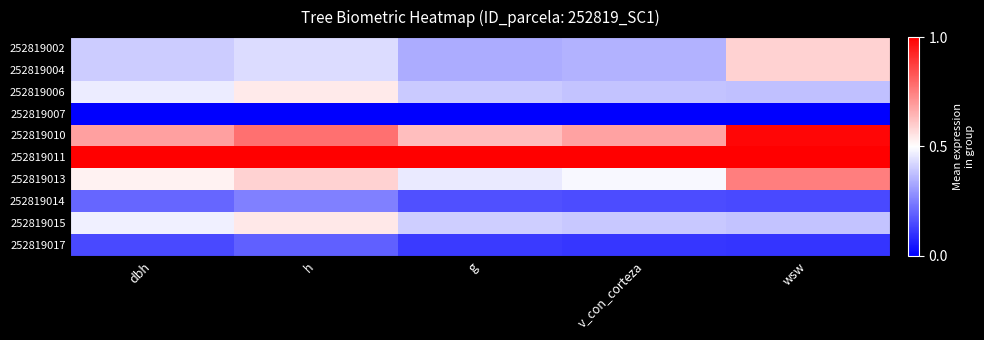

Reading left to right, what are all the values shown in this chart?

252819002: dbh=0.4	h=0.4	g=0.3	v_con_corteza=0.4	wsw=0.6
252819004: dbh=0.4	h=0.4	g=0.3	v_con_corteza=0.4	wsw=0.6
252819006: dbh=0.5	h=0.5	g=0.4	v_con_corteza=0.4	wsw=0.4
252819007: dbh=0.0	h=0.0	g=0.0	v_con_corteza=0.0	wsw=0.0
252819010: dbh=0.7	h=0.8	g=0.6	v_con_corteza=0.7	wsw=1.0
252819011: dbh=1.0	h=1.0	g=1.0	v_con_corteza=1.0	wsw=1.0
252819013: dbh=0.5	h=0.6	g=0.5	v_con_corteza=0.5	wsw=0.8
252819014: dbh=0.2	h=0.3	g=0.2	v_con_corteza=0.2	wsw=0.1
252819015: dbh=0.5	h=0.5	g=0.4	v_con_corteza=0.4	wsw=0.4
252819017: dbh=0.1	h=0.2	g=0.1	v_con_corteza=0.1	wsw=0.1